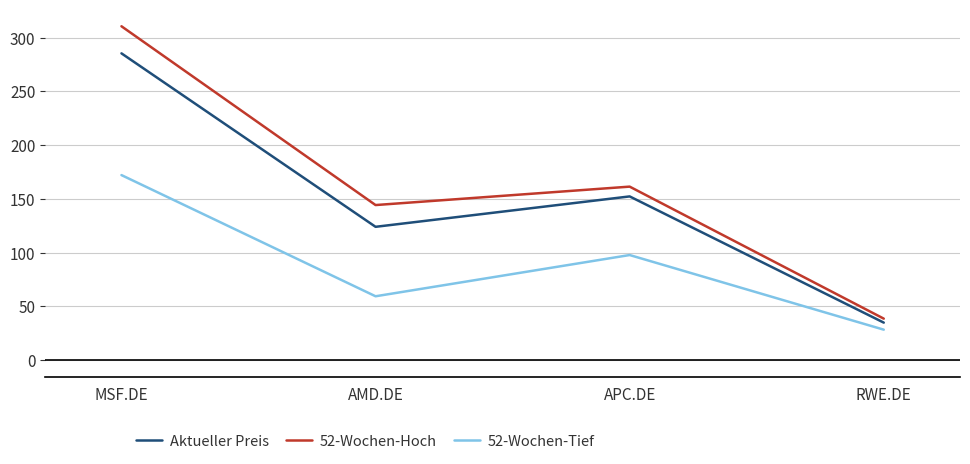

At which category does Aktueller Preis reach its first local valley?

AMD.DE